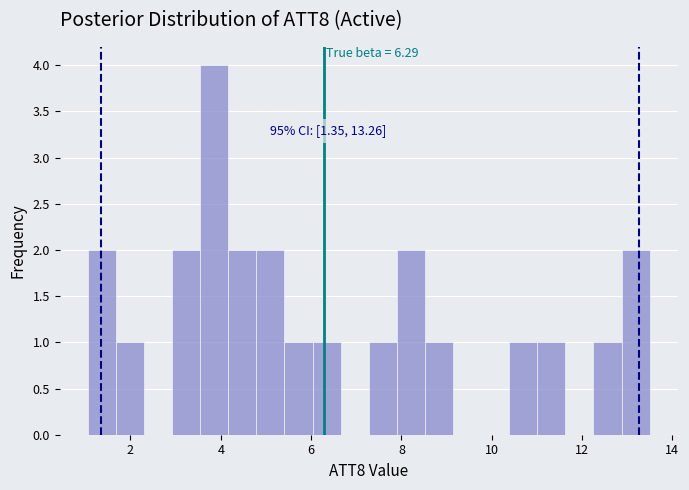

Read against the x-axis, roughly where is the centre of the tallest bar?

3.8